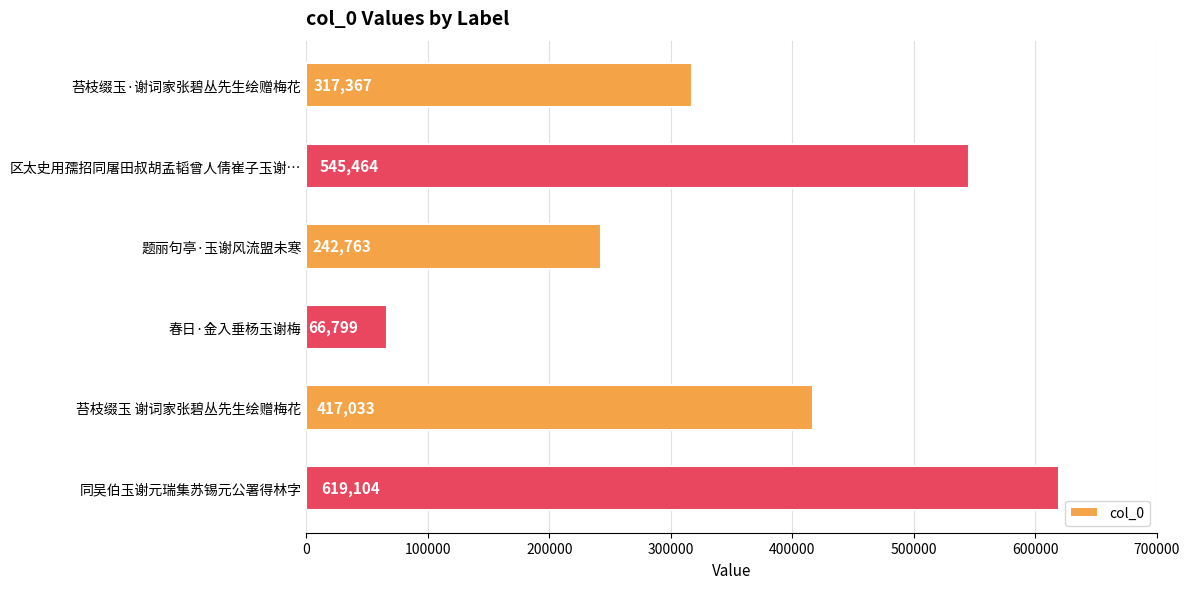

What position from the bottom is 春日·金入垂杨玉谢梅?

3